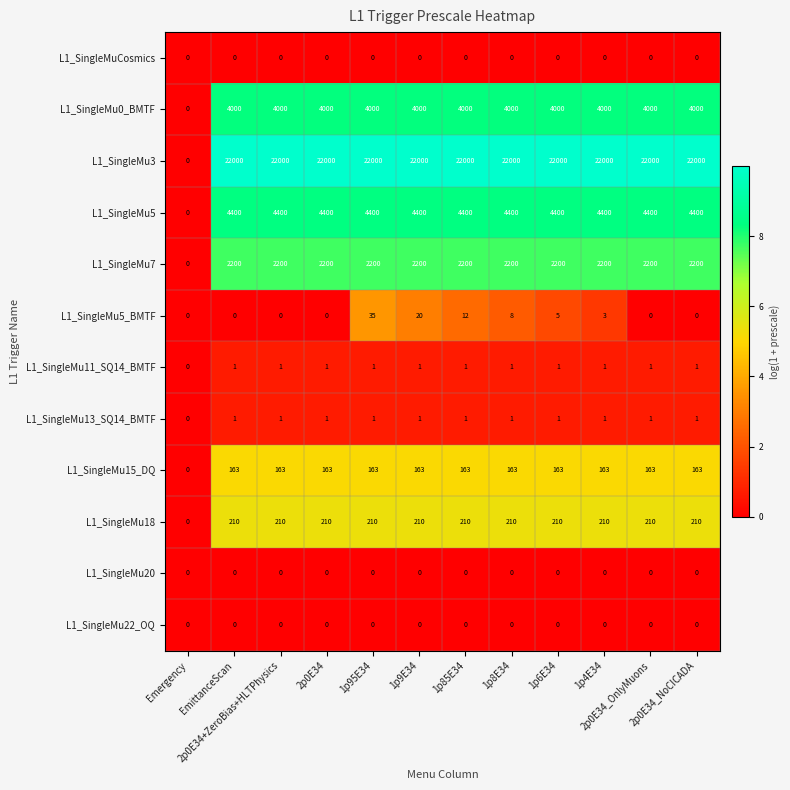

What is the difference between the maximum and minimum values in the L1_SingleMu3 series?

22000